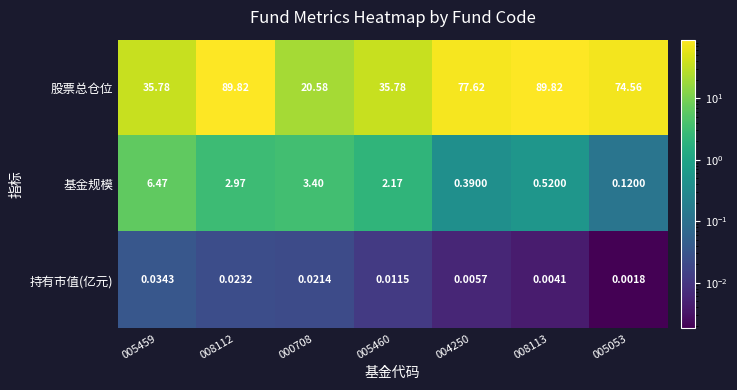

Which series has the widest spread of values?

股票总仓位